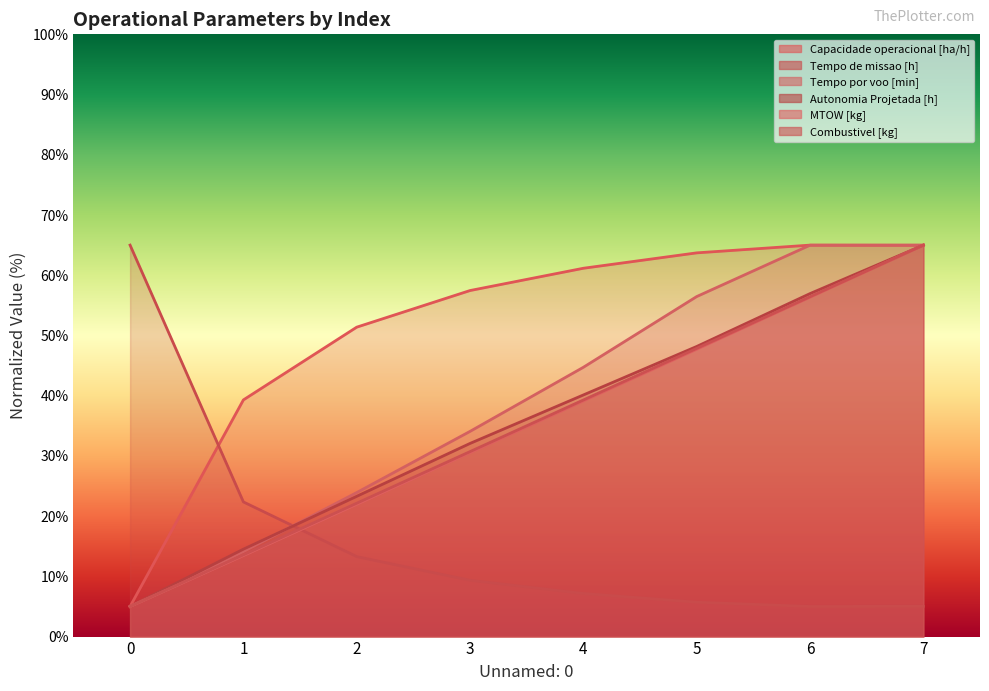

Reading right to left, transcribe all the data shown in this chart.

Capacidade operacional [ha/h]: 65.0	65.0	63.7	61.2	57.5	51.4	39.3	5.0
Tempo de missao [h]: 5.0	5.0	5.7	7.2	9.3	13.3	22.4	65.0
Tempo por voo [min]: 65.0	65.0	56.5	44.7	34.1	23.9	14.1	5.0
Autonomia Projetada [h]: 65.0	57.0	48.2	40.1	32.1	23.3	14.5	5.0
MTOW [kg]: 65.0	56.4	47.7	39.1	30.6	22.0	13.5	5.0
Combustivel [kg]: 65.0	56.4	47.9	39.3	30.7	22.1	13.6	5.0